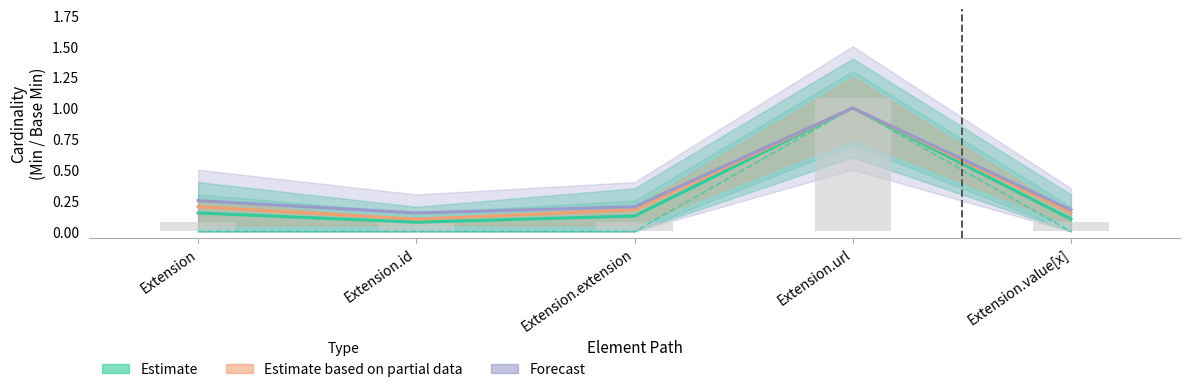

Are the bars grouped side by side (vs. stacked)?

Yes